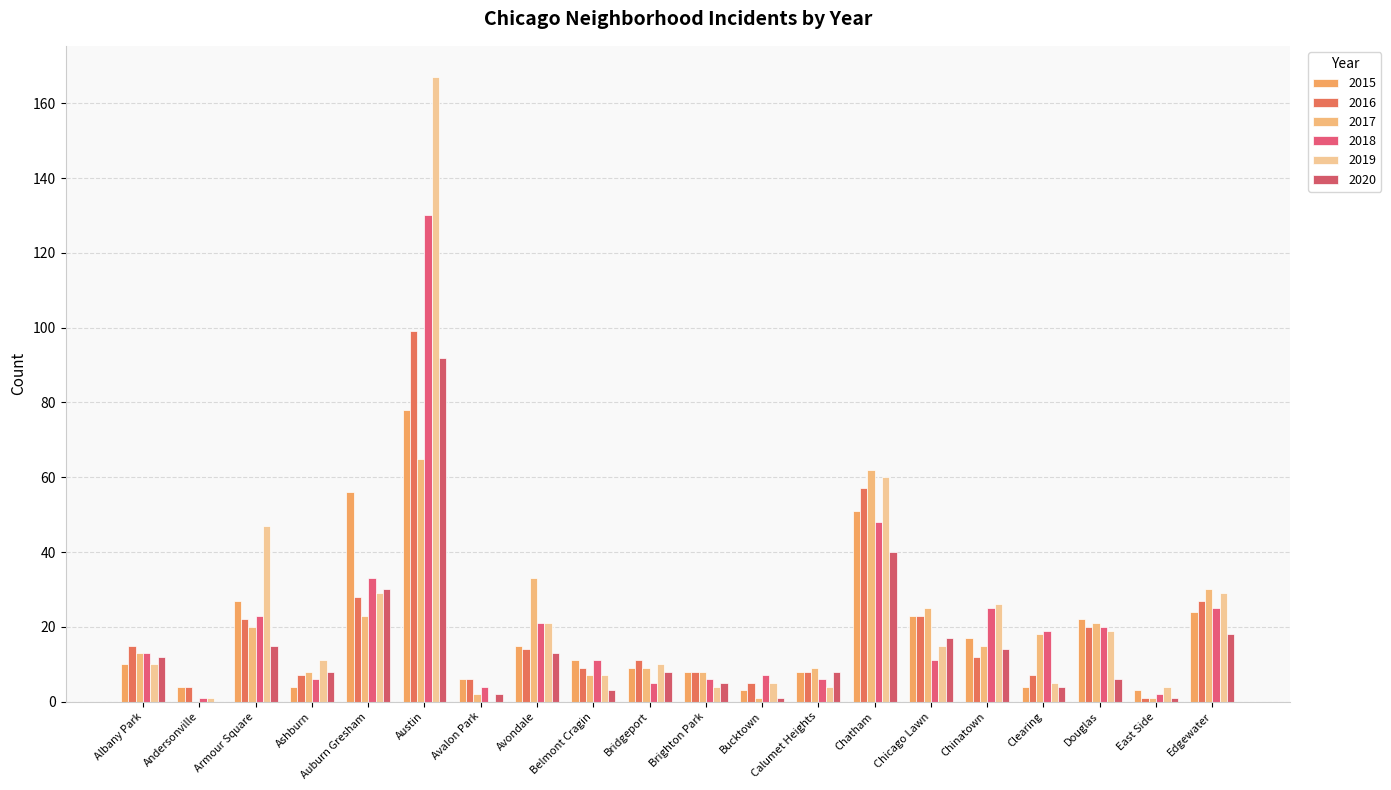

Which series has the widest spread of values?

2019